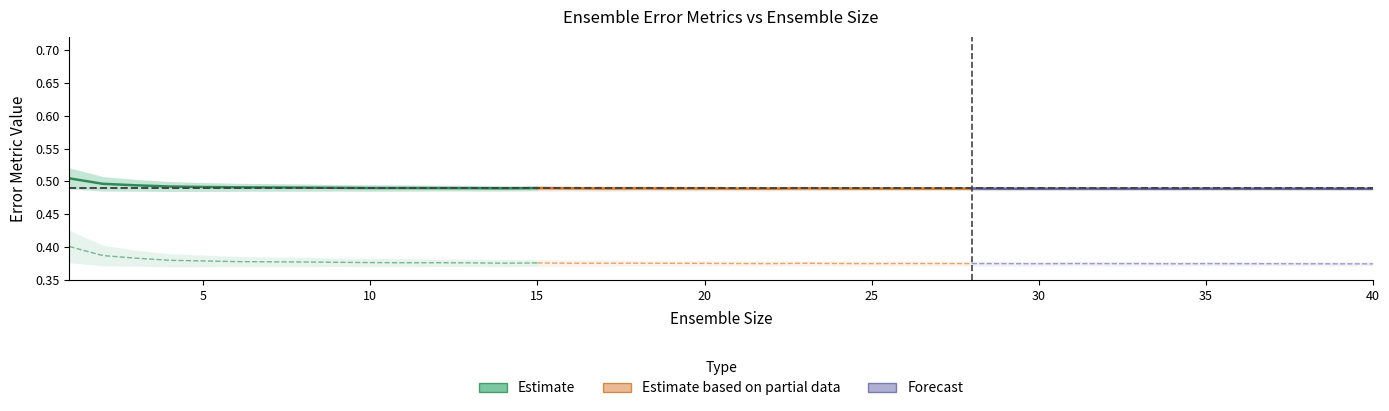

What is the value of the mse_mean point at the 11th from the left?

0.4